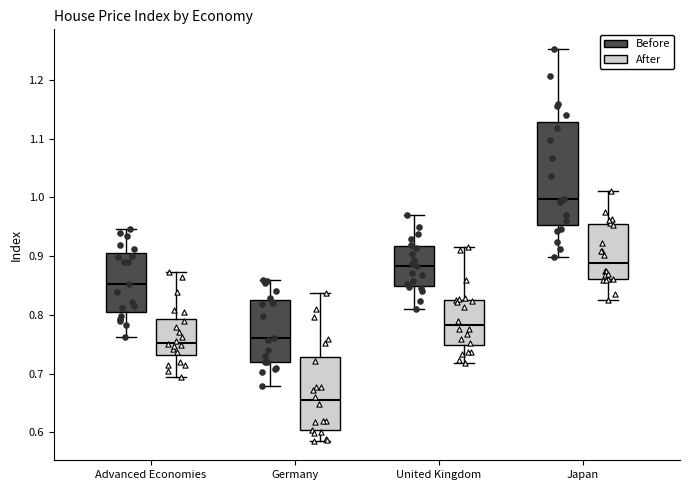

Reading left to right, transcribe this box plot: for each box, give where its median line is, the range the box spans, and where its two whiskers end, as read against the y-axis. The values are not printed on the chart, so give them approximately, as read against the axis.

Advanced Economies (Before): median 0.85, box 0.80 to 0.91, whiskers 0.76 to 0.95
Advanced Economies (After): median 0.75, box 0.73 to 0.79, whiskers 0.69 to 0.87
Germany (Before): median 0.76, box 0.72 to 0.83, whiskers 0.68 to 0.86
Germany (After): median 0.65, box 0.60 to 0.73, whiskers 0.59 to 0.84
United Kingdom (Before): median 0.88, box 0.85 to 0.92, whiskers 0.81 to 0.97
United Kingdom (After): median 0.78, box 0.75 to 0.83, whiskers 0.72 to 0.92
Japan (Before): median 1.00, box 0.95 to 1.13, whiskers 0.90 to 1.25
Japan (After): median 0.89, box 0.86 to 0.95, whiskers 0.82 to 1.01